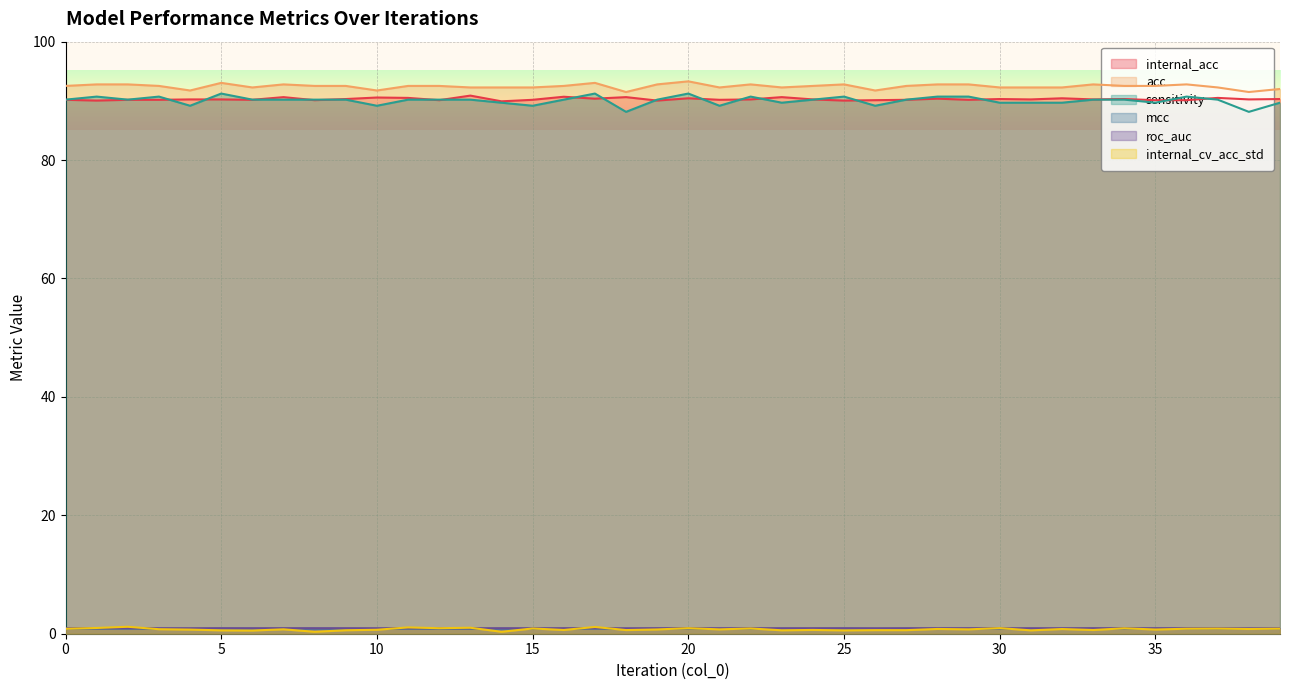

At which category does internal_cv_acc_std reach its first local peak?

2